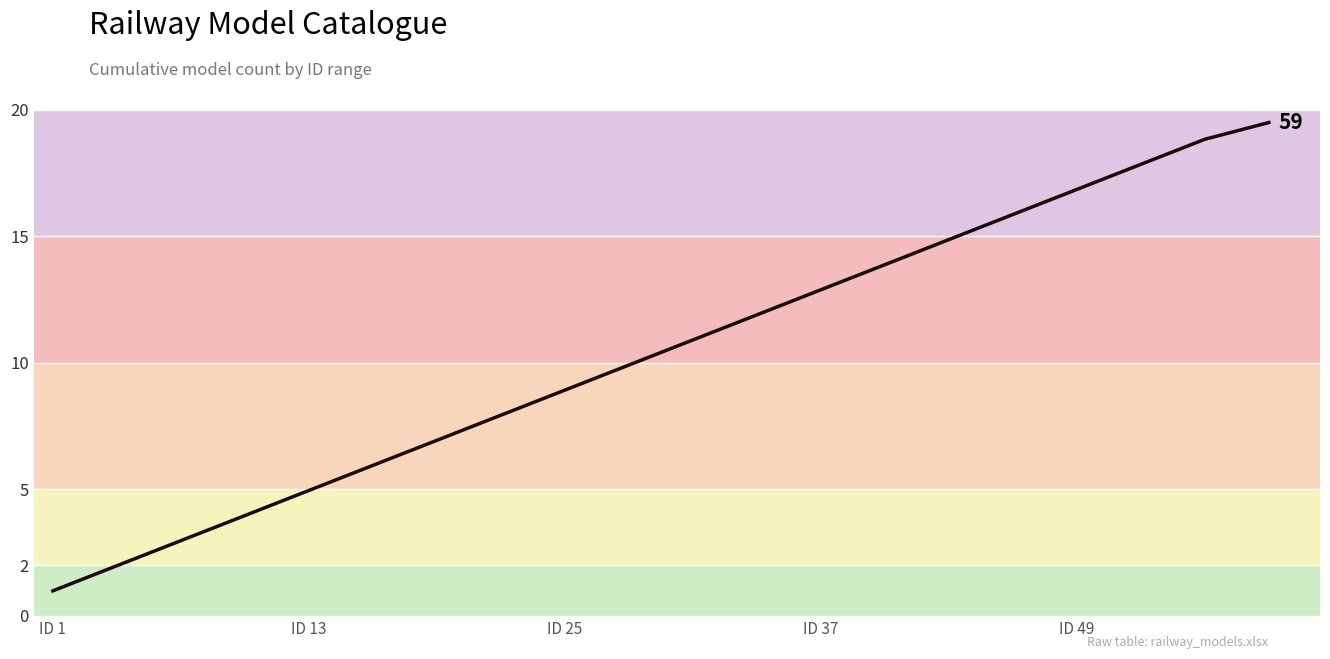

What is the difference between the maximum and minimum values?

18.5